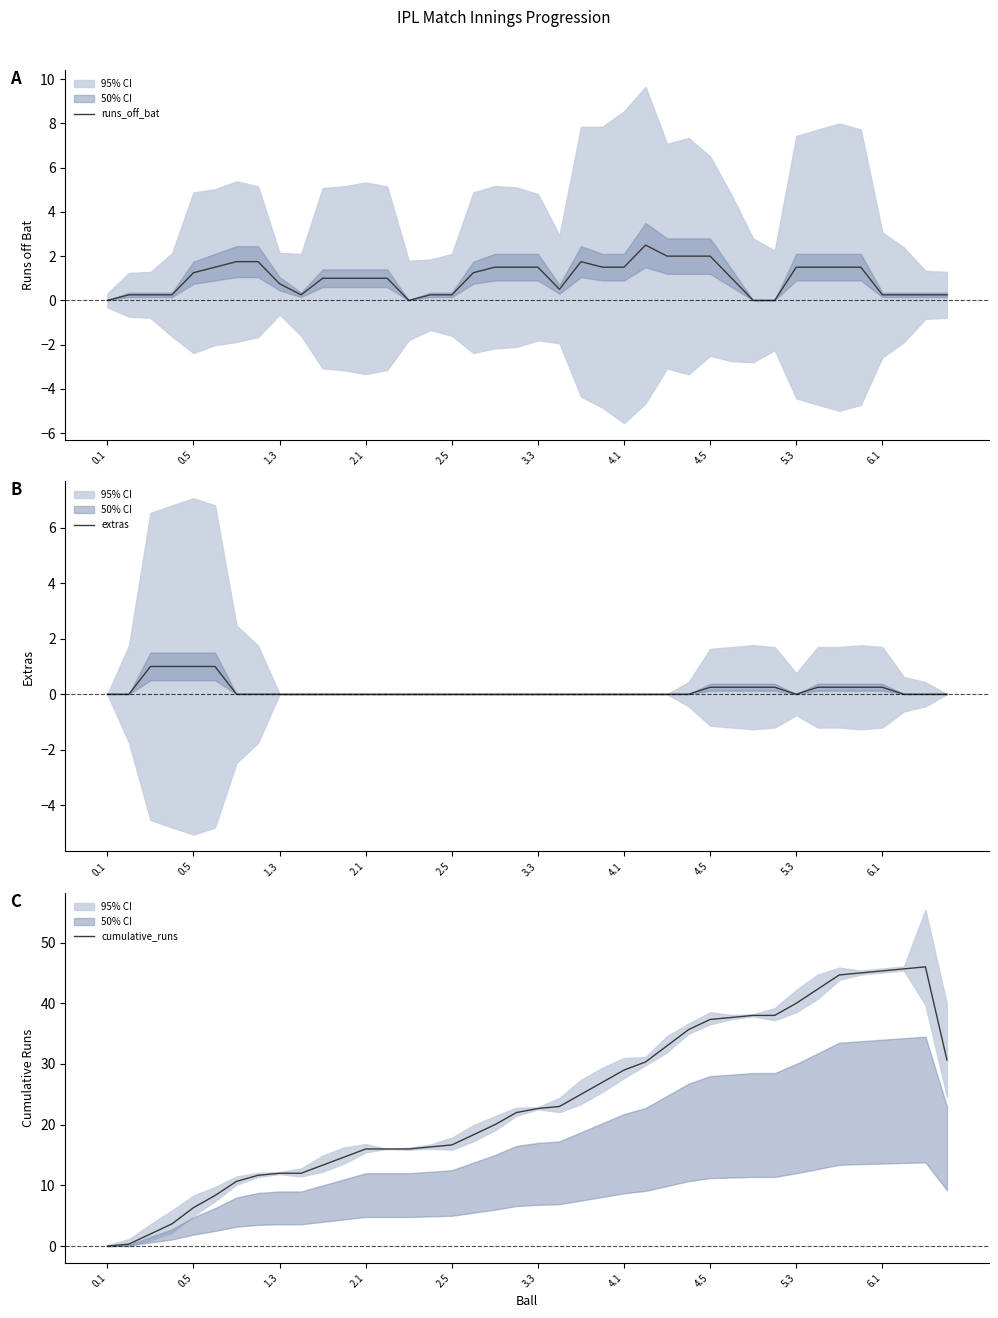

How many interior local valleys does the extras series have?

1